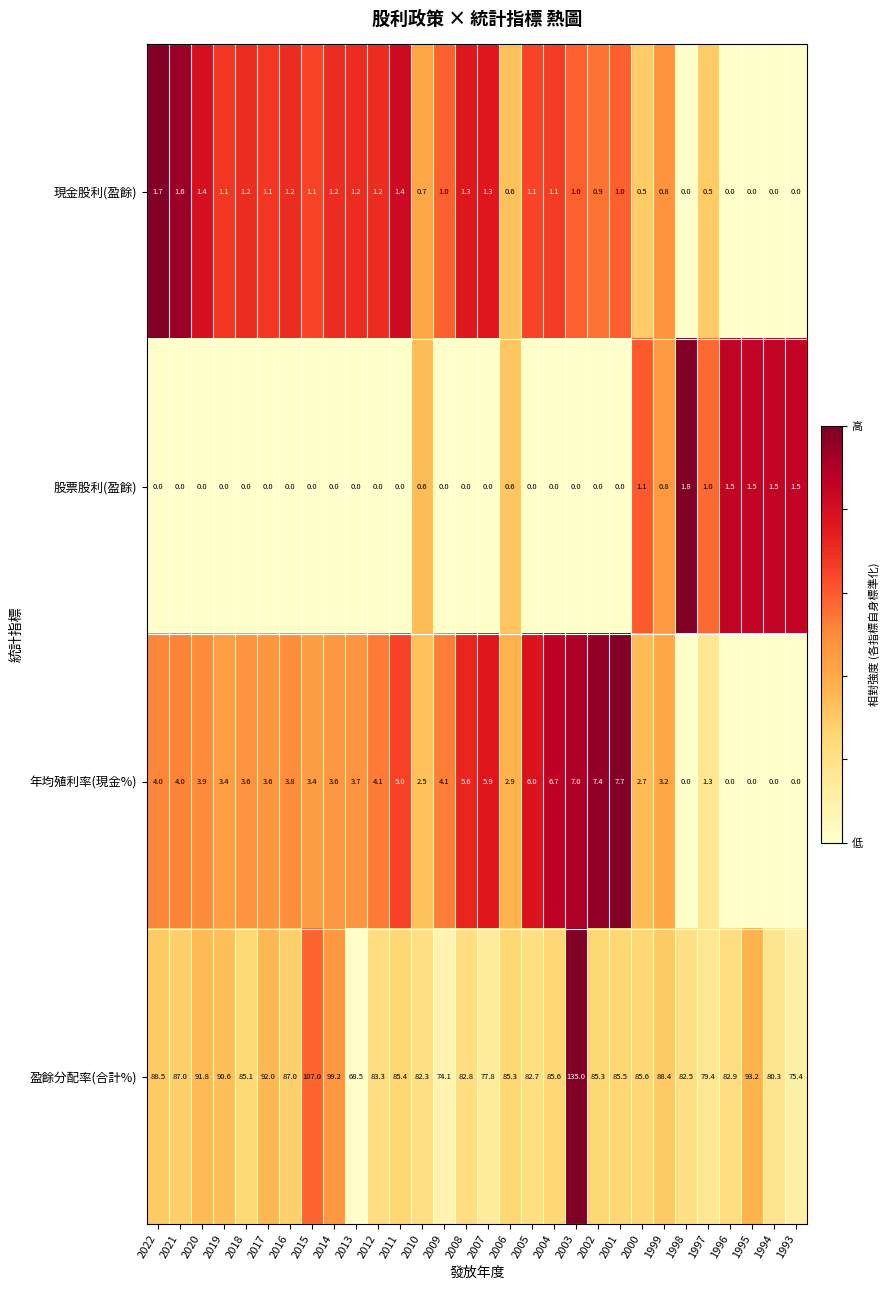

At which label does 現金股利(盈餘) first exceed 1?

2022